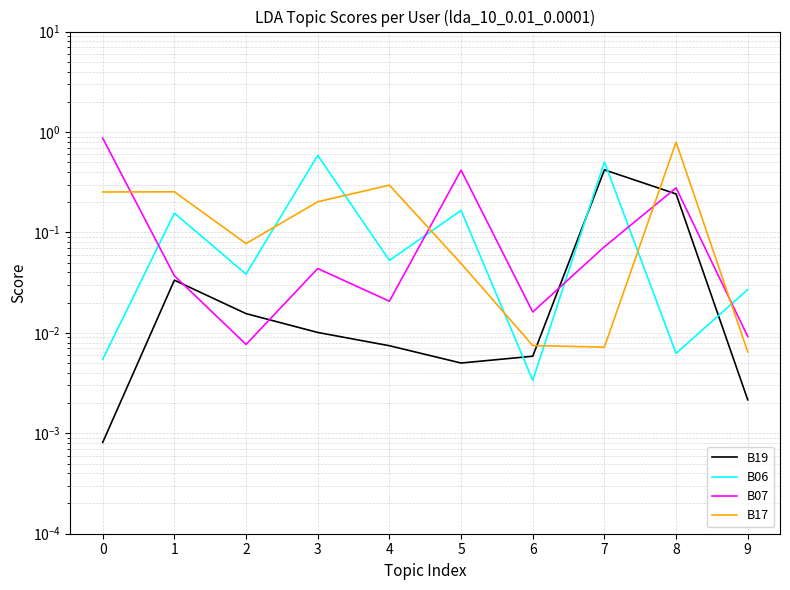

What is the sum of the B17 values at 1 and 0?

0.5